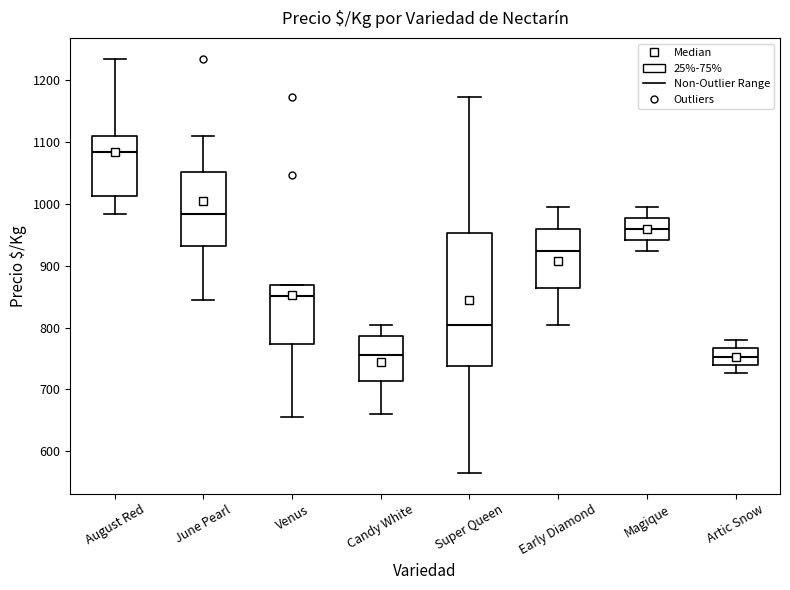

Reading left to right, transcribe this box plot: for each box, give where its median line is, the range the box spans, and where its two whiskers end, as read against the y-axis. The values are not printed on the chart, so give them approximately, as read against the axis.

August Red: median 1080, box 1010 to 1110, whiskers 980 to 1230
June Pearl: median 980, box 930 to 1050, whiskers 850 to 1110
Venus: median 850, box 770 to 870, whiskers 660 to 870
Candy White: median 760, box 710 to 790, whiskers 660 to 800
Super Queen: median 800, box 740 to 950, whiskers 570 to 1170
Early Diamond: median 920, box 860 to 960, whiskers 800 to 990
Magique: median 960, box 940 to 980, whiskers 920 to 990
Artic Snow: median 750, box 740 to 770, whiskers 730 to 780